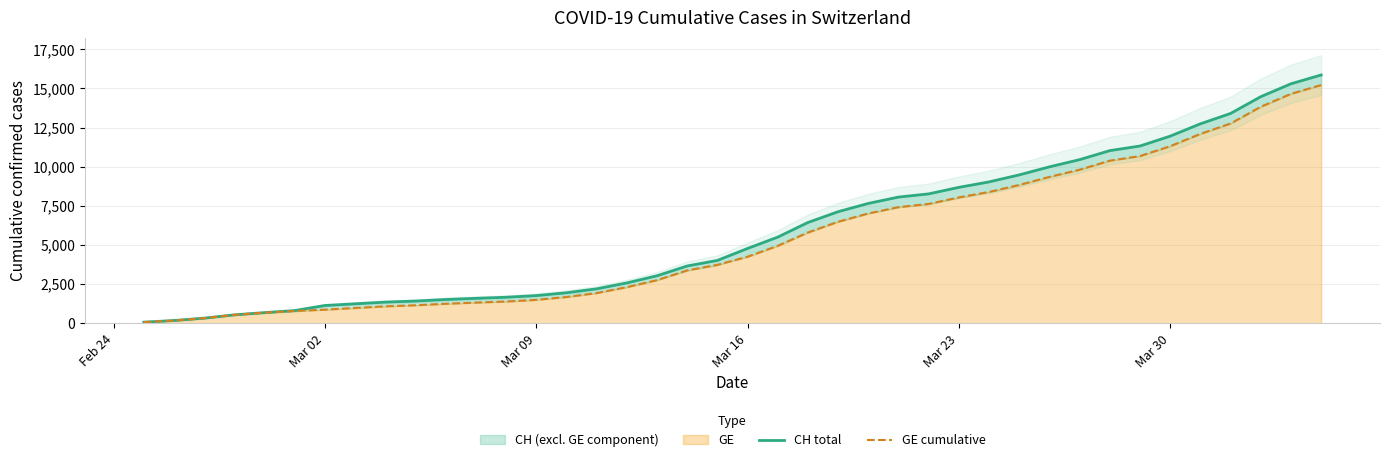

Reading right to left, list all the values displayed in this chart.

CH total: 15857	15294	14470	13400	12738	11951	11321	11026	10450	9991	9477	9029	8681	8264	8060	7654	7126	6437	5503	4778	4014	3659	3034	2577	2199	1949	1768	1662	1594	1518	1419	1352	1244	1136	813	681	539	328	177	72
GE cumulative: 15215	14652	13828	12758	12096	11309	10679	10384	9808	9349	8835	8387	8039	7622	7418	7012	6484	5795	4946	4251	3733	3378	2753	2306	1928	1678	1497	1391	1323	1247	1151	1084	978	871	783	681	539	328	177	72